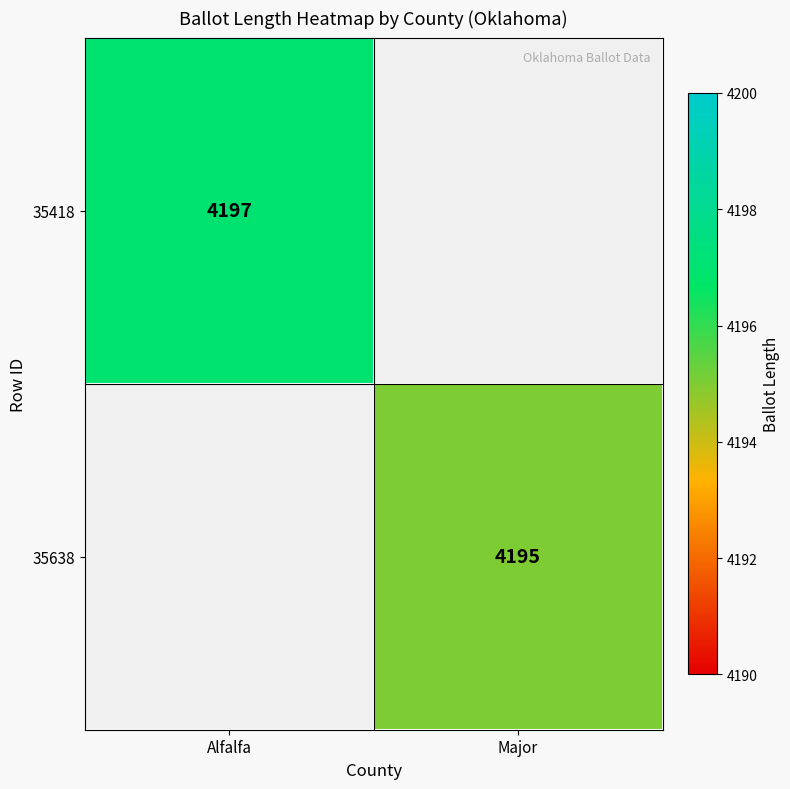

What is the minimum value shown in the chart?

4195.0